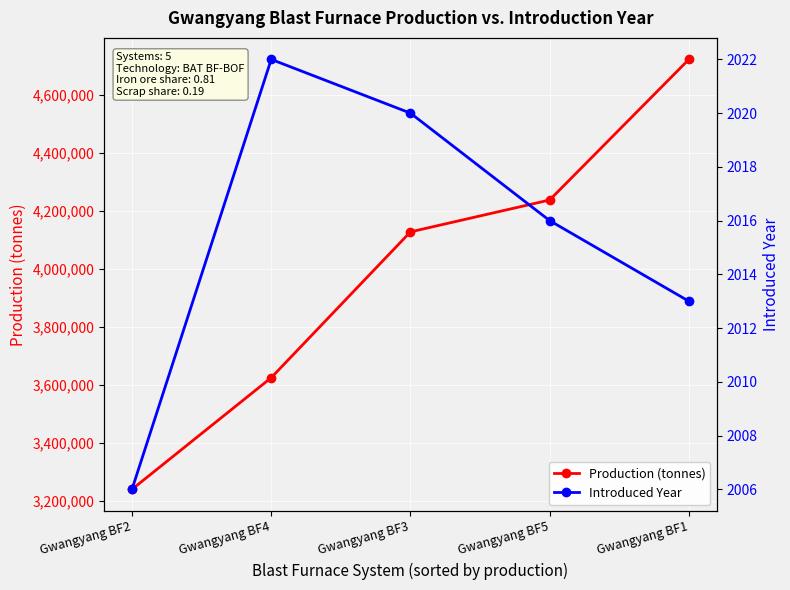

The value of Introduced Year at Gwangyang BF2 is 2006. True or false?

True